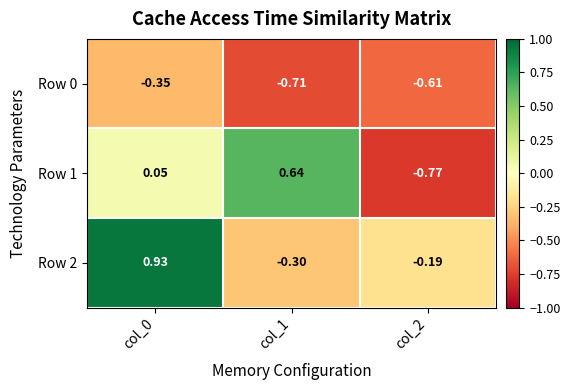

Is the value of Row 2 at col_2 greater than the value of Row 1 at col_1?

No